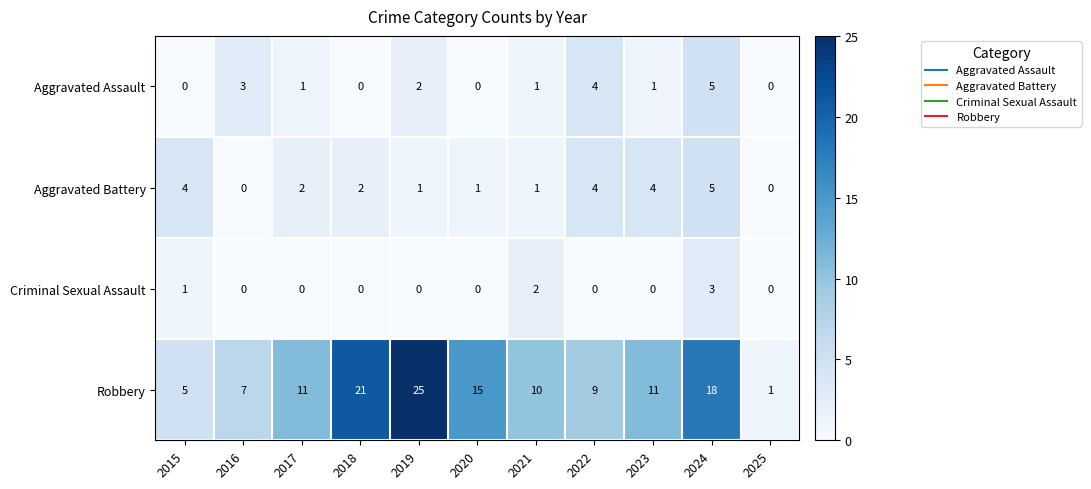

Which series changed the most between 2015 and 2016?

Aggravated Battery